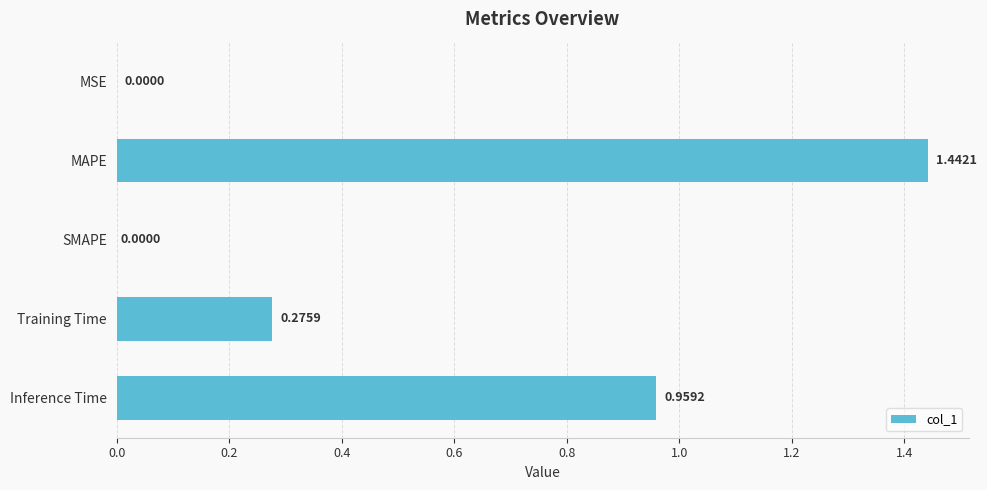

What is the sum of all values?

2.7